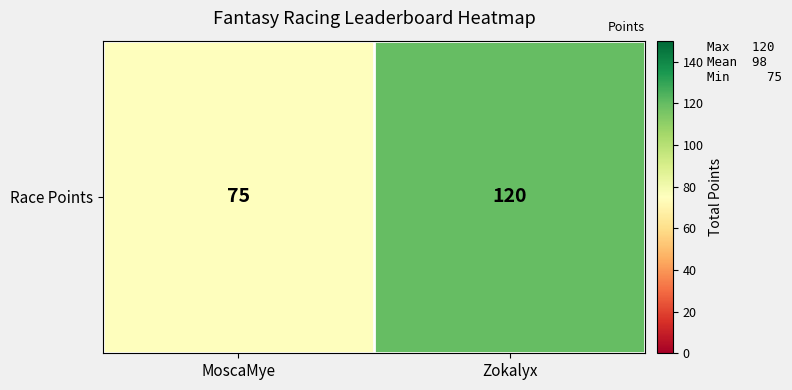

The chart shows a value of 75 at MoscaMye. True or false?

True